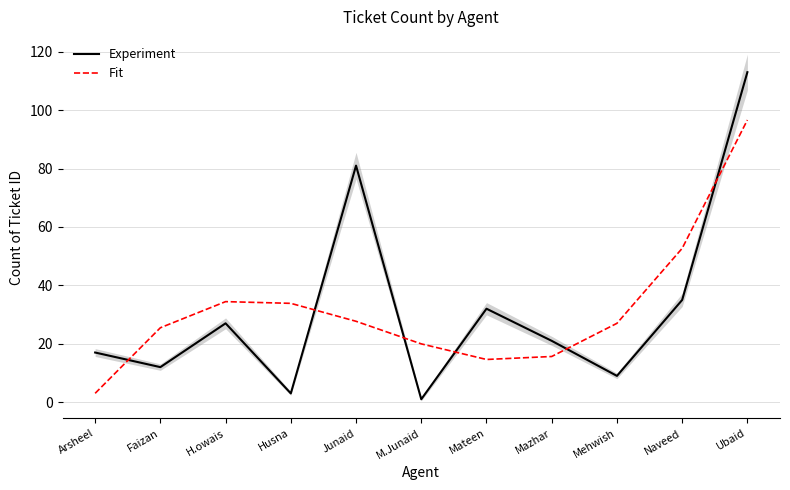

The value of Fit at M.Junaid is 20.0. True or false?

True